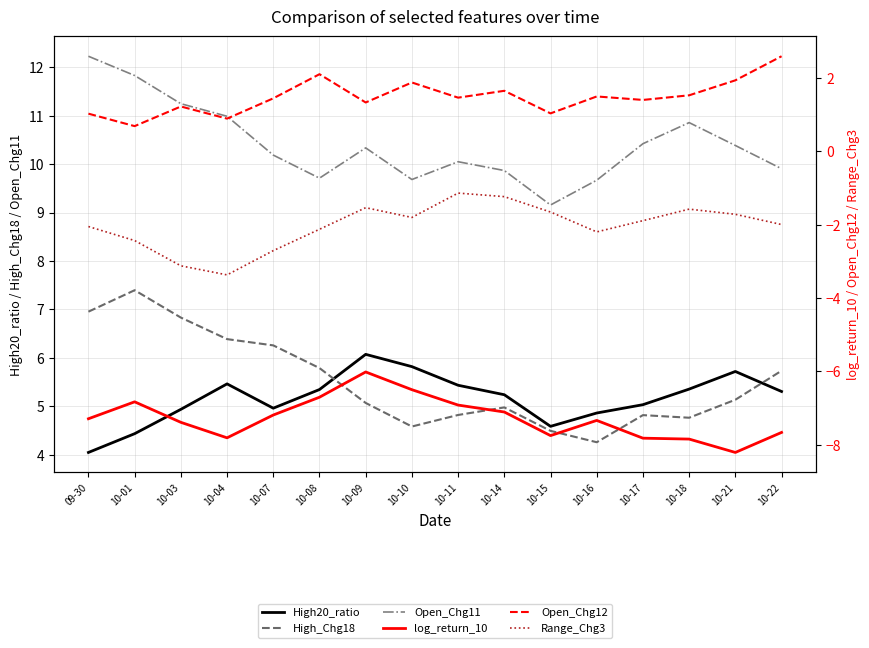

Rank the series at 10-07 from lowest to highest value.

log_return_10, Range_Chg3, Open_Chg12, High20_ratio, High_Chg18, Open_Chg11